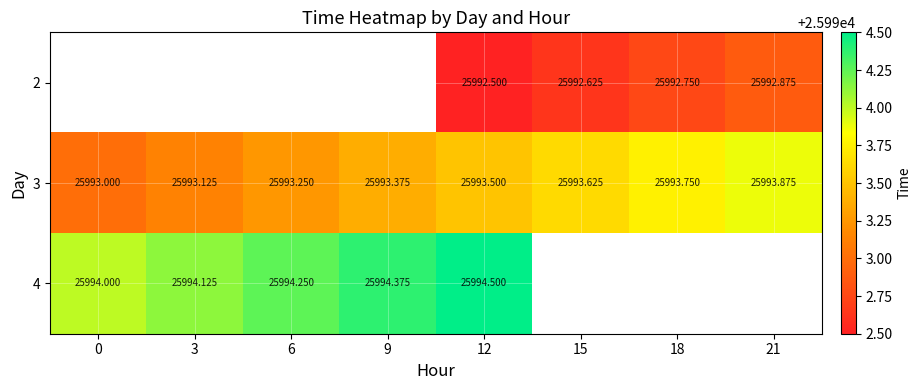

Between 12 and 18, which is larger?

18